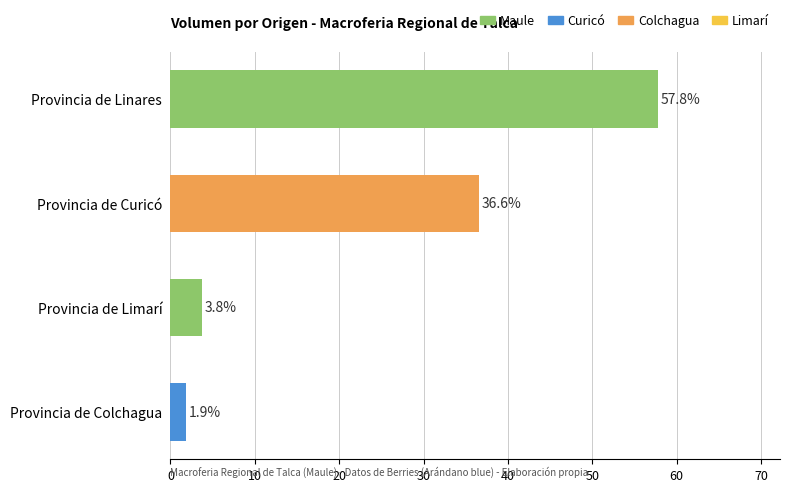

The chart shows a value of 57.8 at Provincia de Linares. True or false?

True